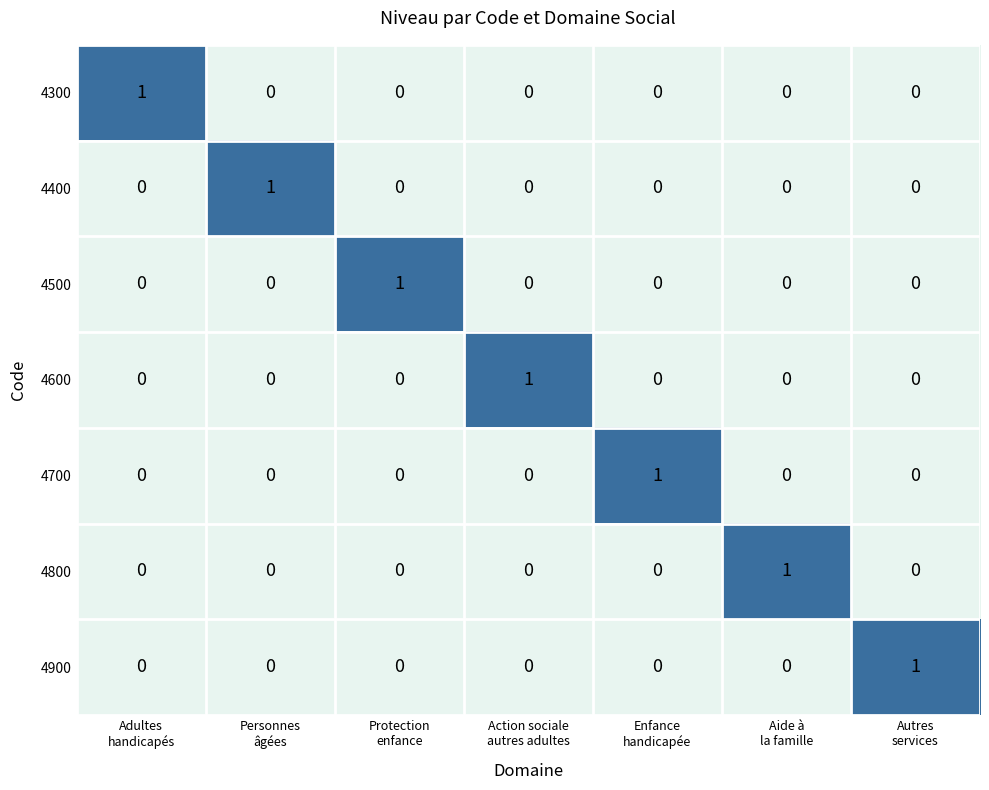

Count the 4400 values in the range 0 to 1.

7